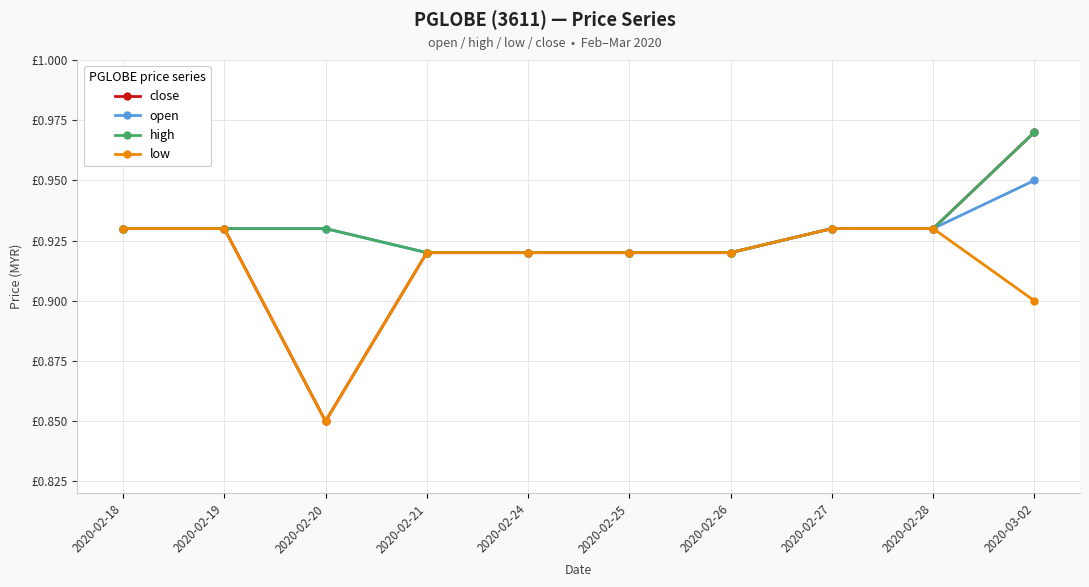

Which has a higher value, 2020-02-19 or 2020-02-26?

2020-02-19